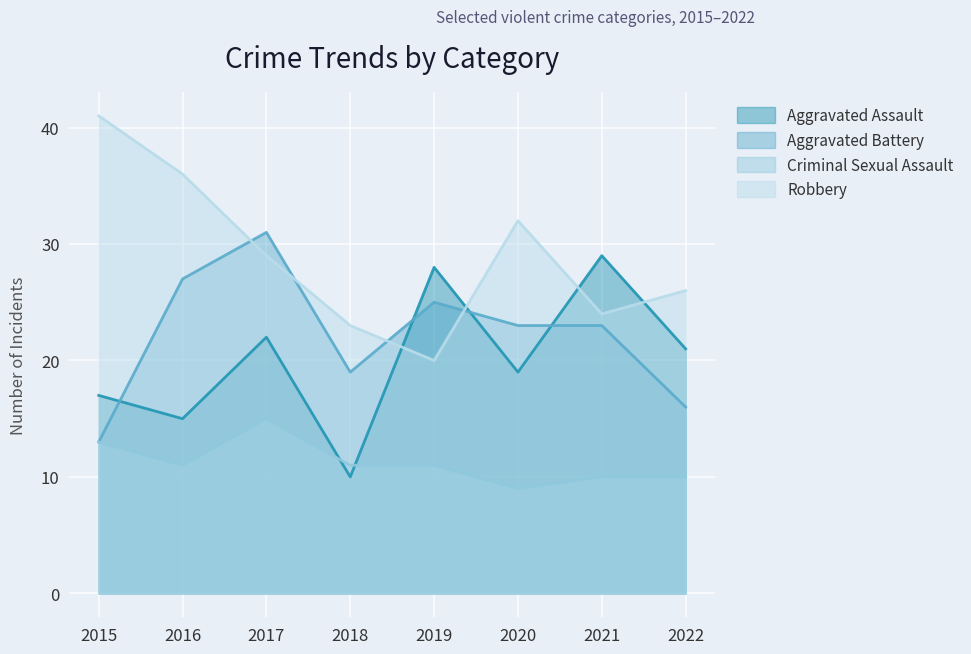

What is the value of the Robbery point at the 7th from the left?

24